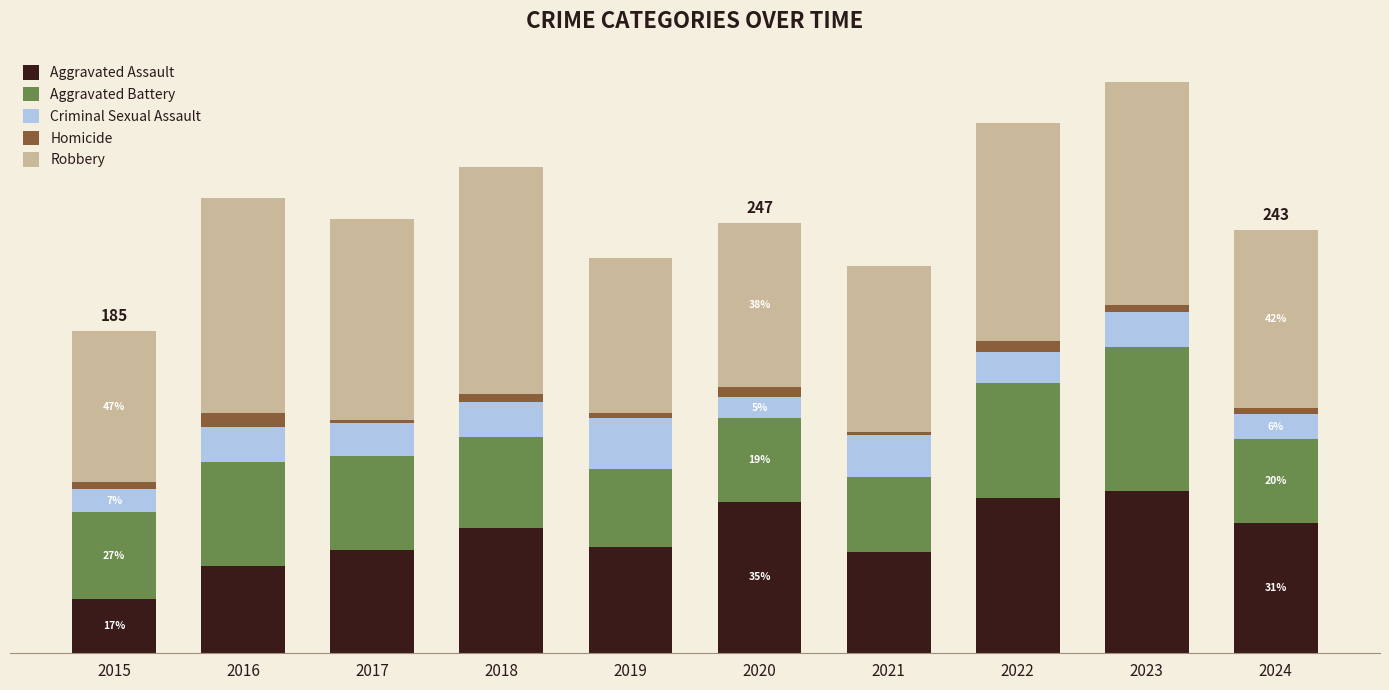

Are the bars horizontal?

No